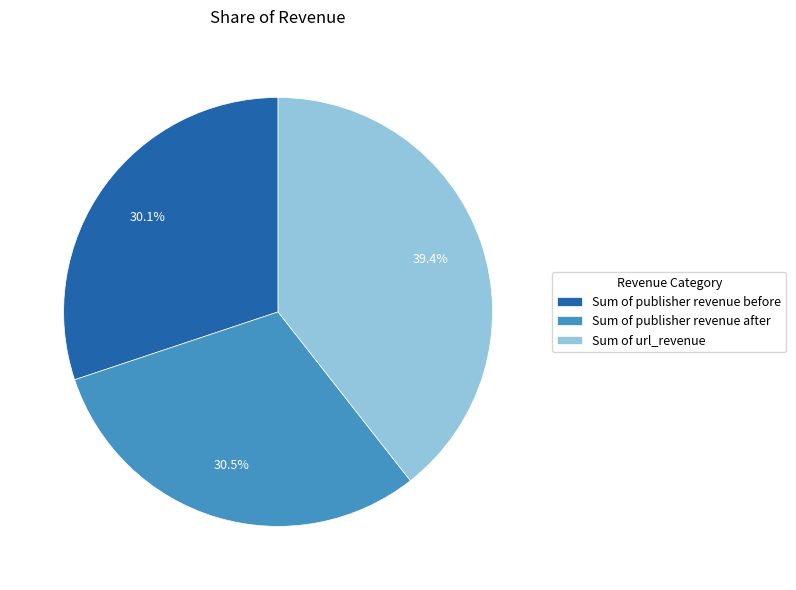

Which category has the biggest portion of the pie?

Sum of url_revenue